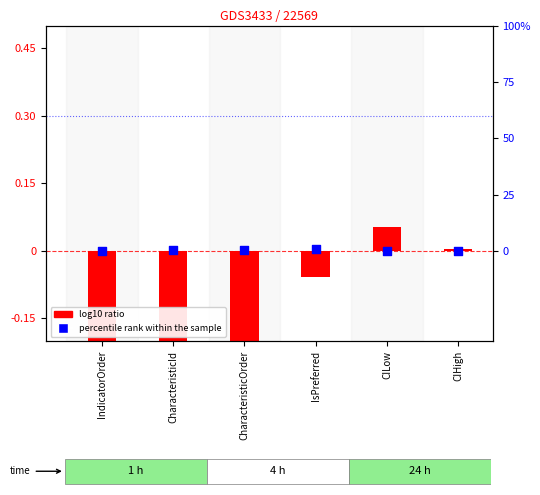

Which series has the largest Y range (max minus min)?

percentile rank within the sample